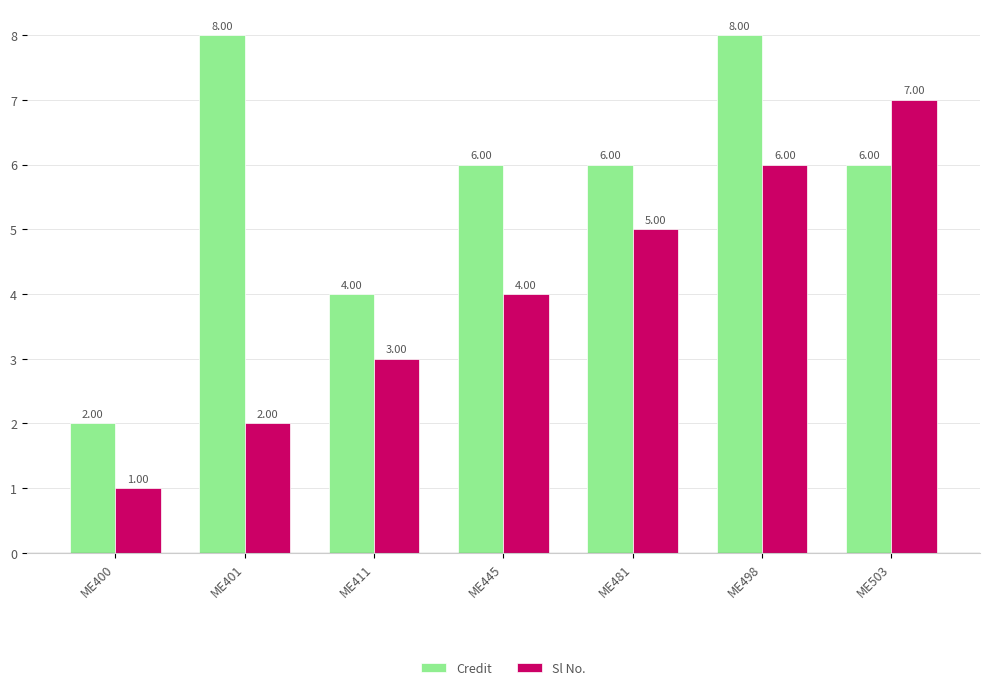

Reading left to right, what are all the values shown in this chart?

Credit: ME400=2	ME401=8	ME411=4	ME445=6	ME481=6	ME498=8	ME503=6
Sl No.: ME400=1	ME401=2	ME411=3	ME445=4	ME481=5	ME498=6	ME503=7